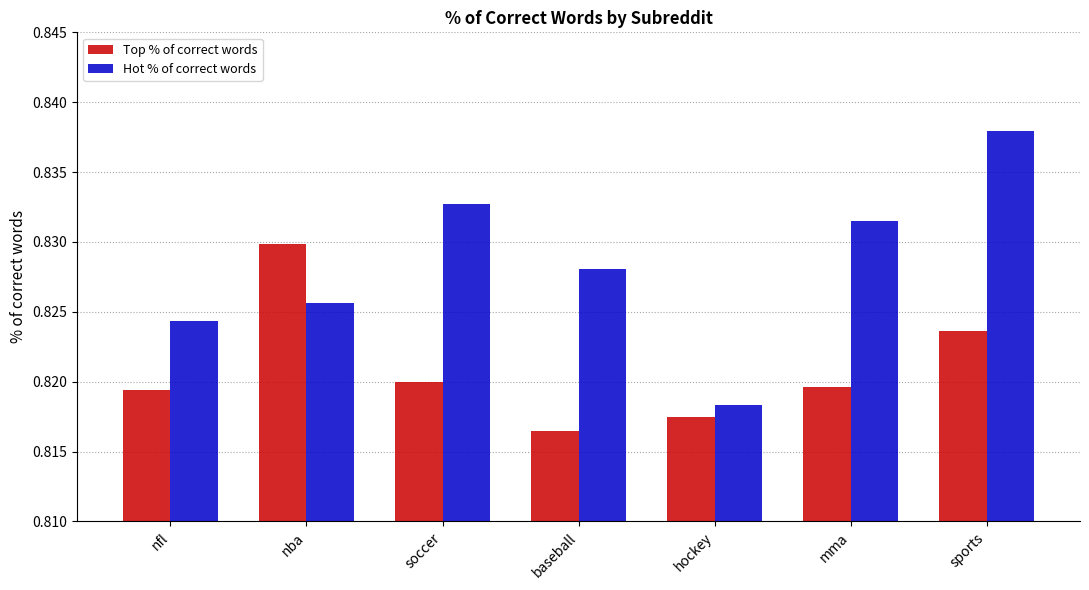

Which label corresponds to the smallest value in the chart?

baseball